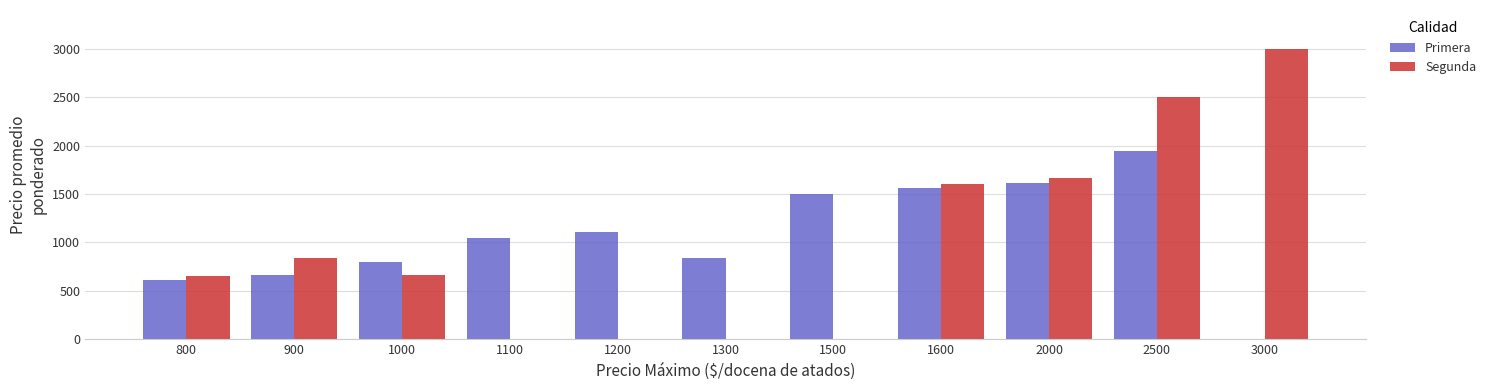

Which series changed the most between 1200 and 1500?

Primera